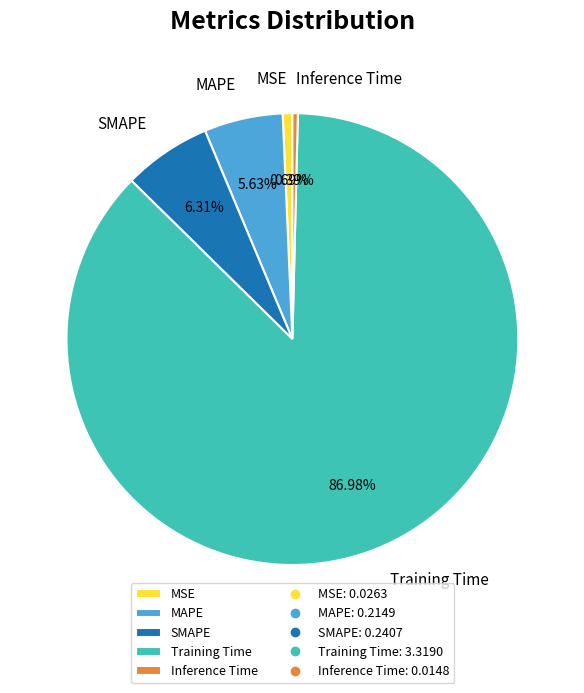

Is the sum of Training Time and MAPE greater than half?

Yes